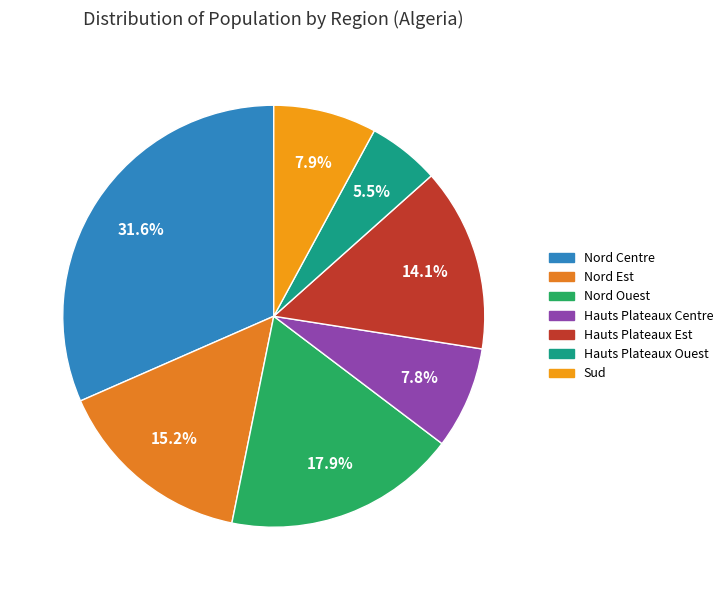

How much of the chart is everything except Sud?

92.1%